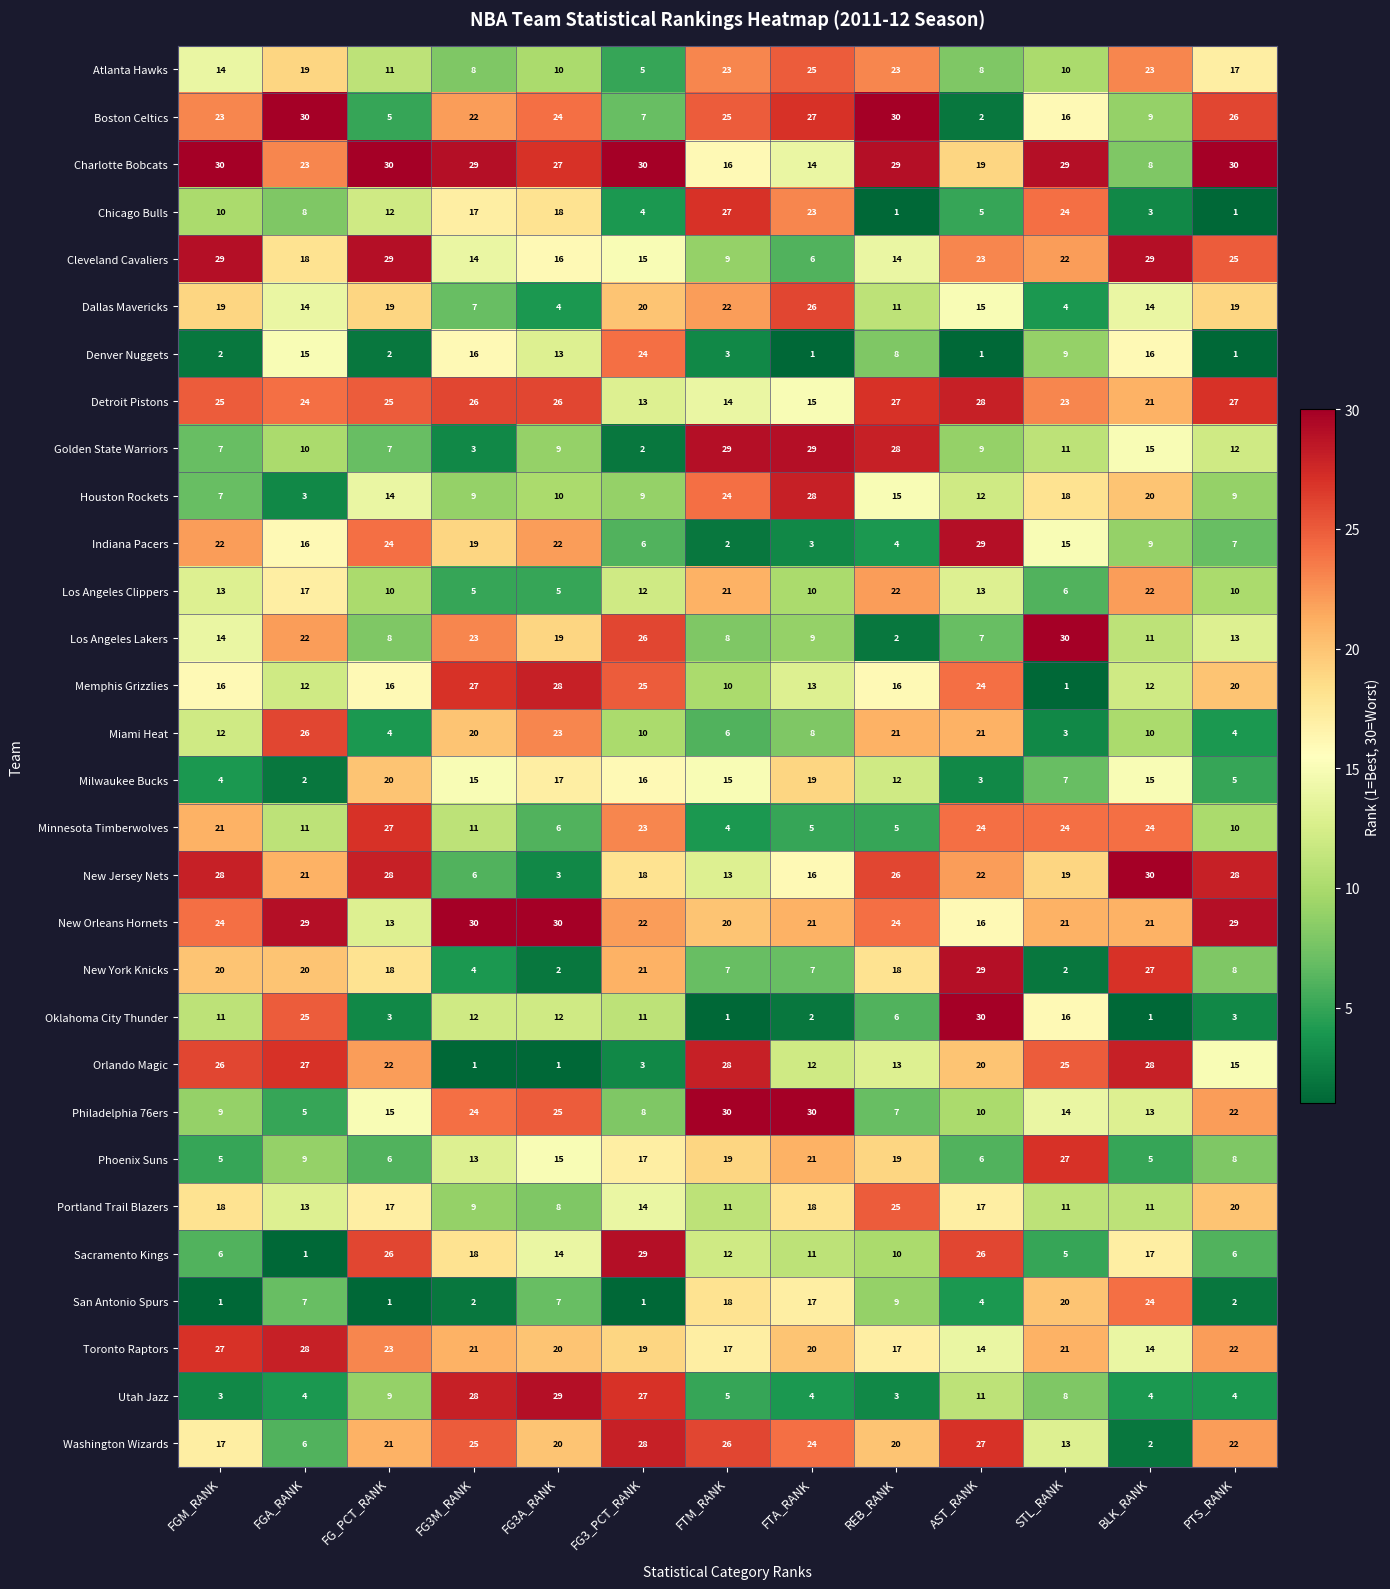

What is the difference between the highest and lowest values at FTM_RANK?

29